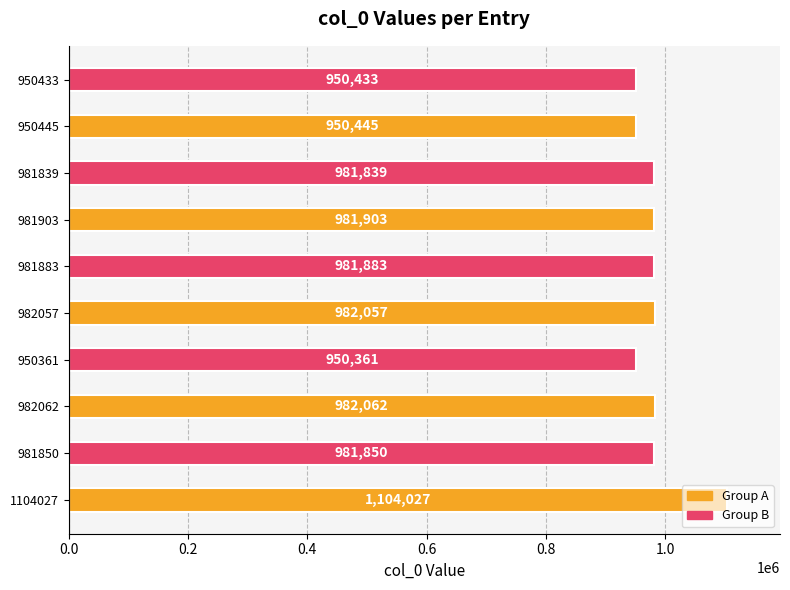

What is the average value?

984686